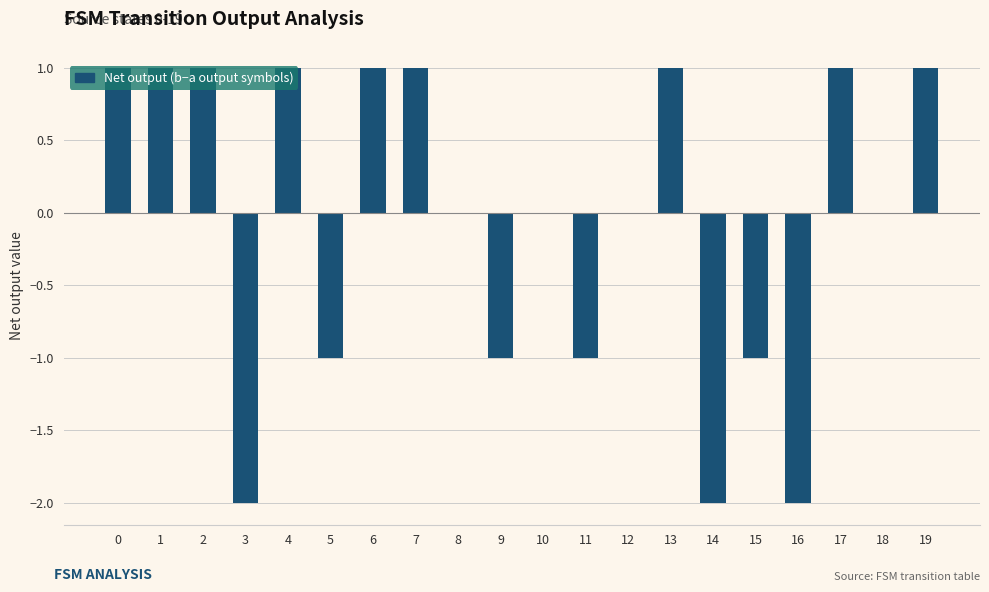

The chart shows a value of -2 at 11. True or false?

False